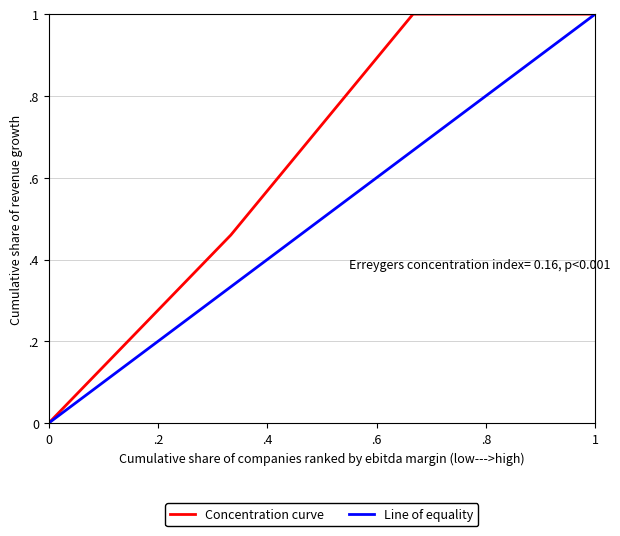

Is this an area chart (filled region under the line)?

No